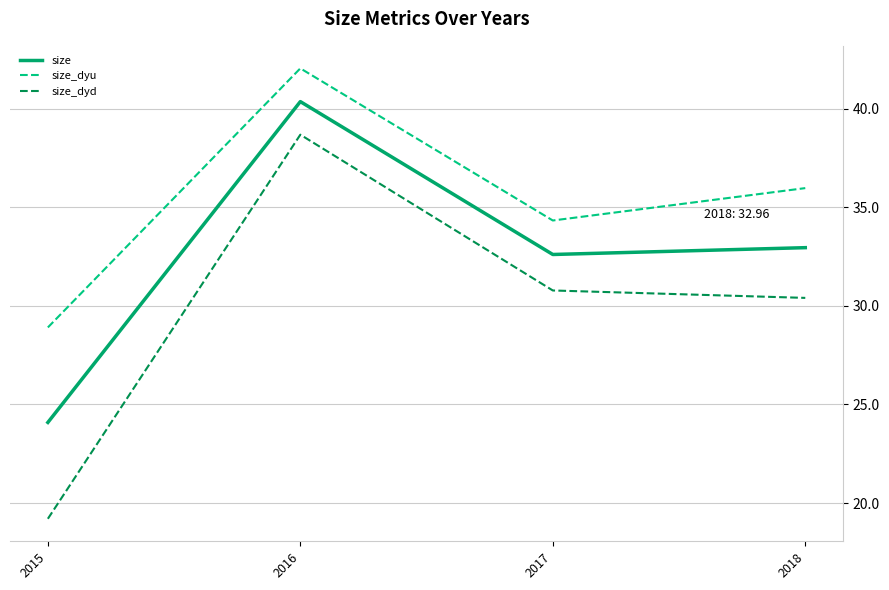

At which category is the sum across all series the highest?

2016